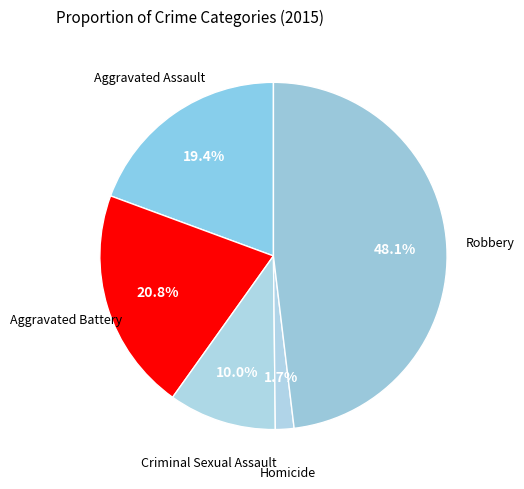

Count the number of slices in the pie.

5